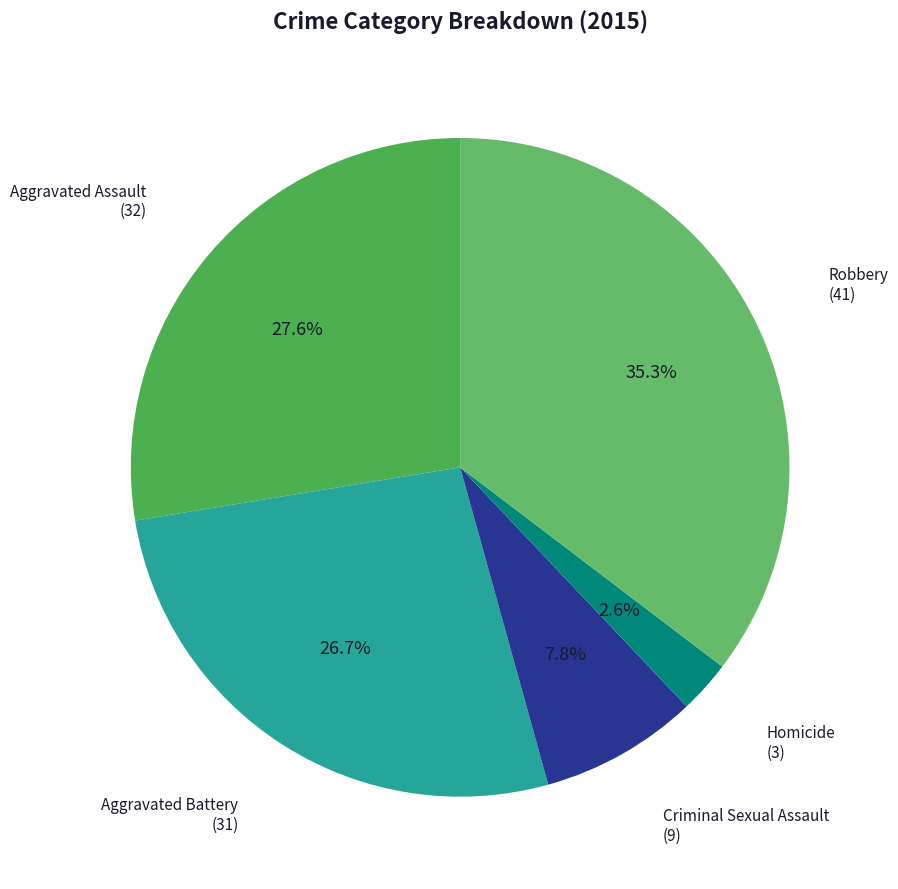

What is the smallest slice in the pie chart?

Homicide